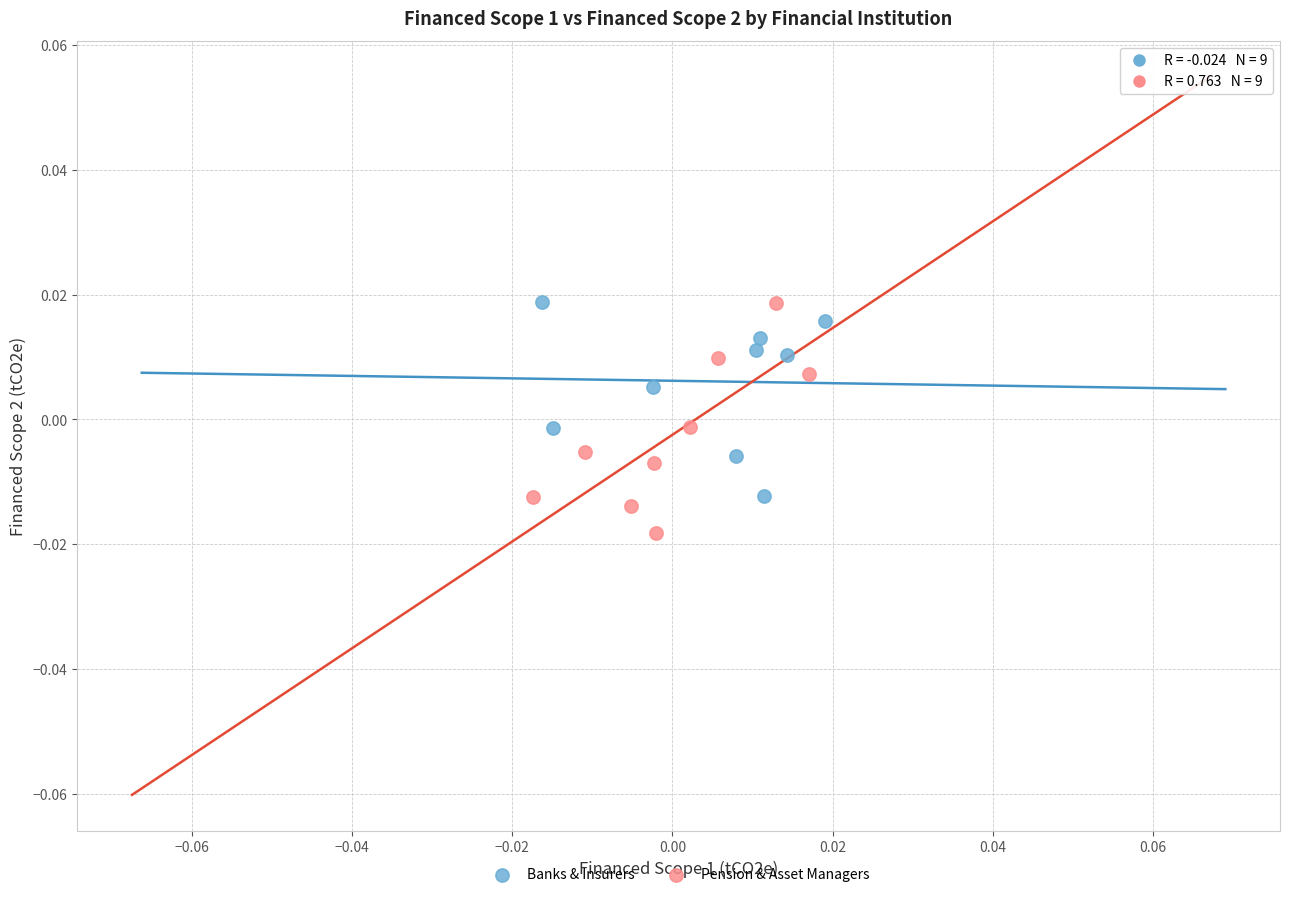

Which series contains the lowest Y value?

Pension & Asset Managers